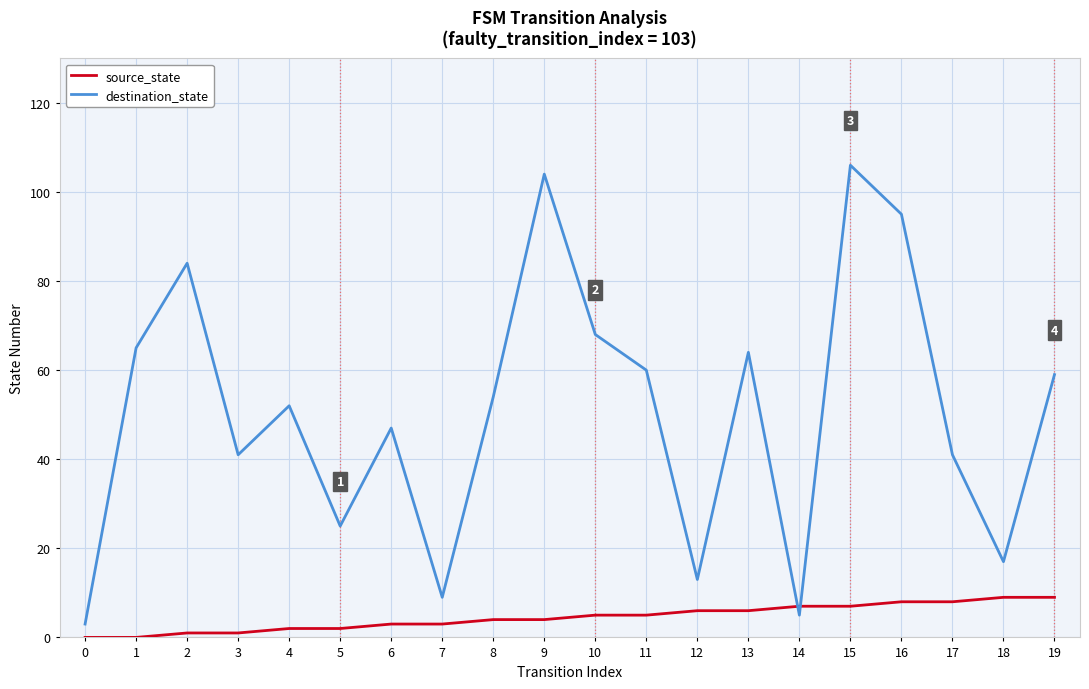

Where is the first local minimum for destination_state?

3